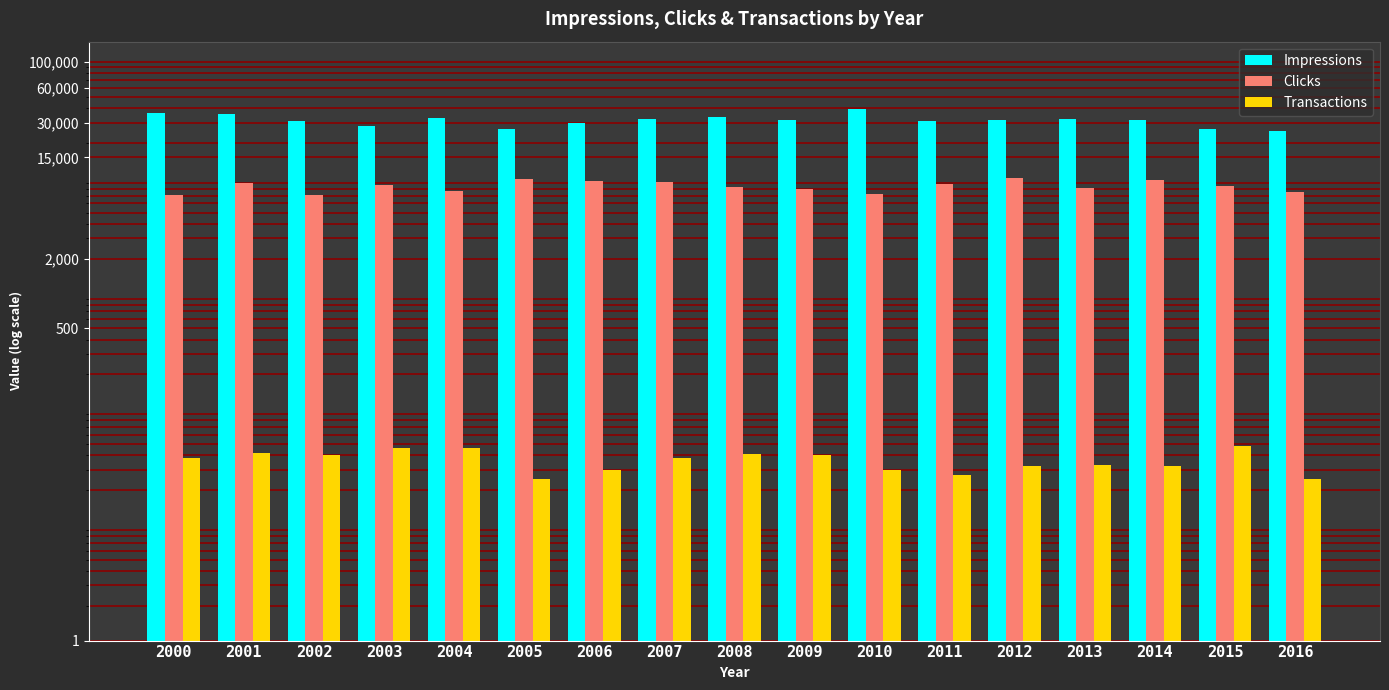

What is the sum of the Clicks values at 2013 and 2005?

17991